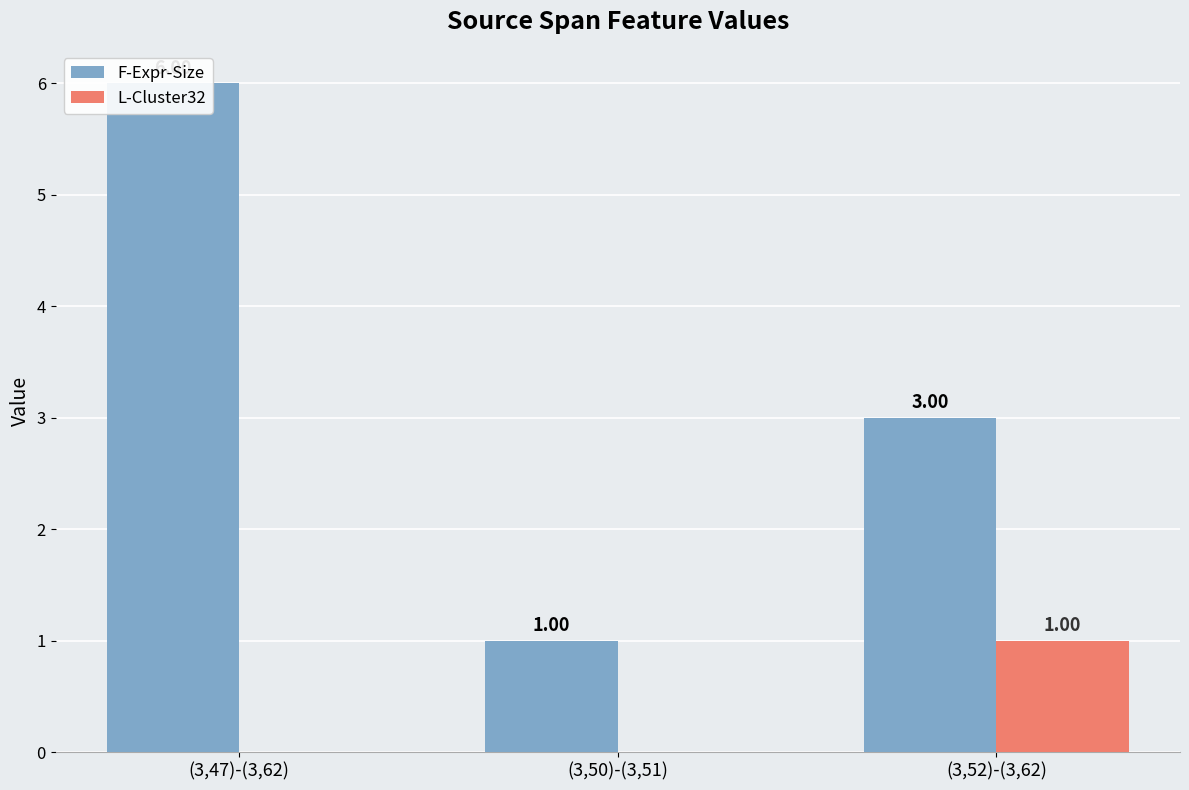

What is the difference between the L-Cluster32 values at (3,50)-(3,51) and (3,52)-(3,62)?

1